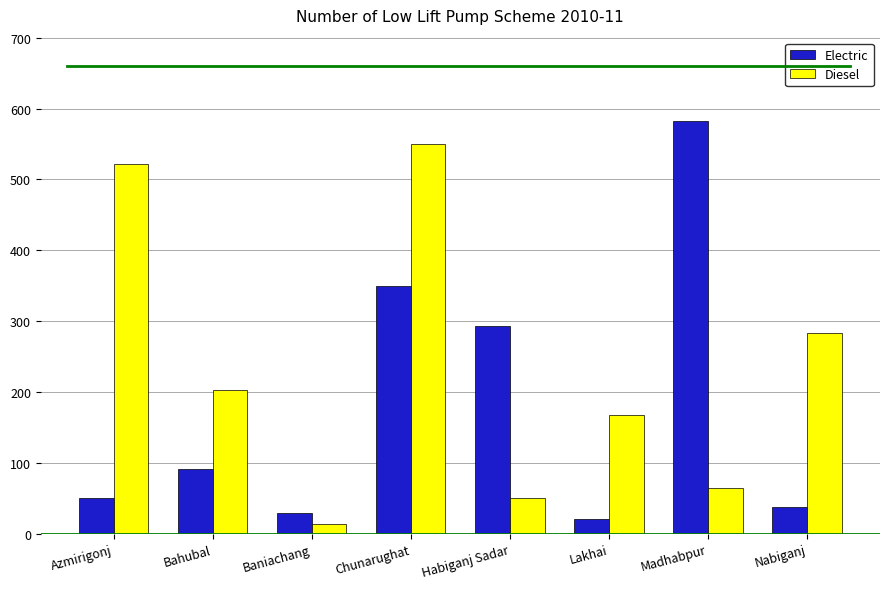

At which category is the sum across all series the highest?

Chunarughat